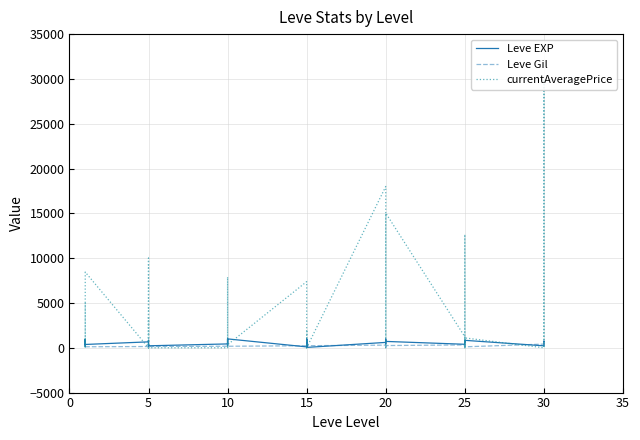

Which series has the largest range (max minus min)?

currentAveragePrice